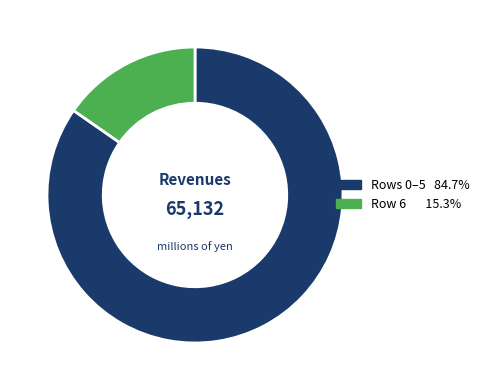

Is there a majority slice in this chart?

Yes